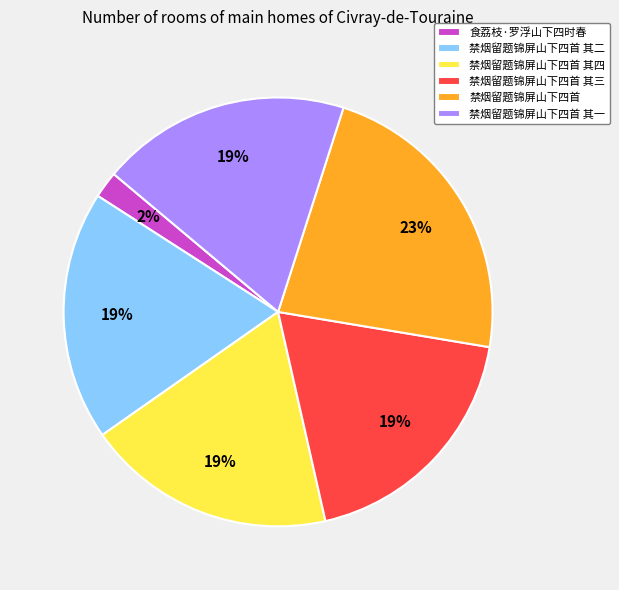

To the nearest percent, what is the difference between the largest and smallest slice percentages?

21%